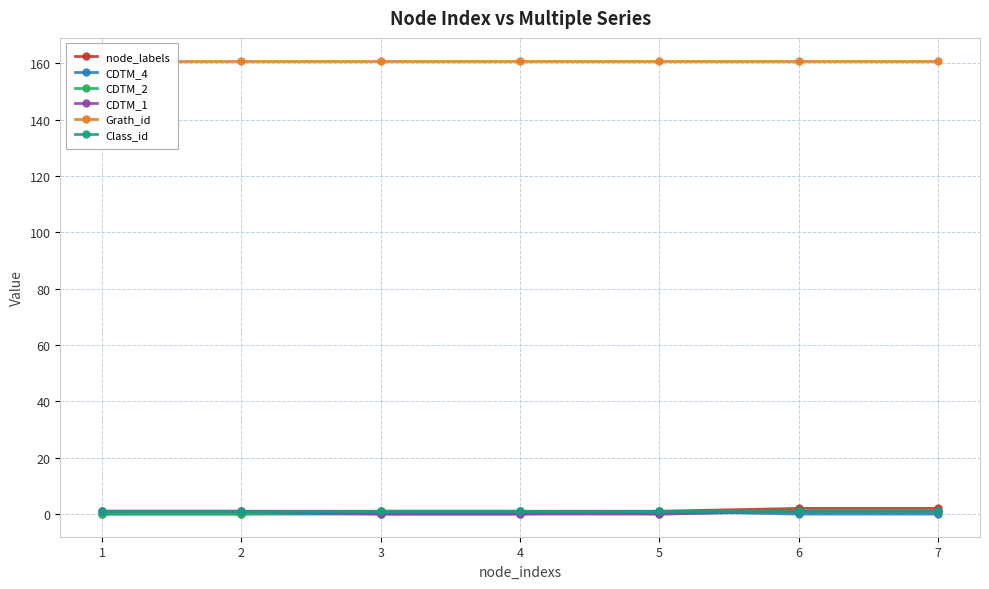

True or false: Class_id has a value of 2 at 2.

False